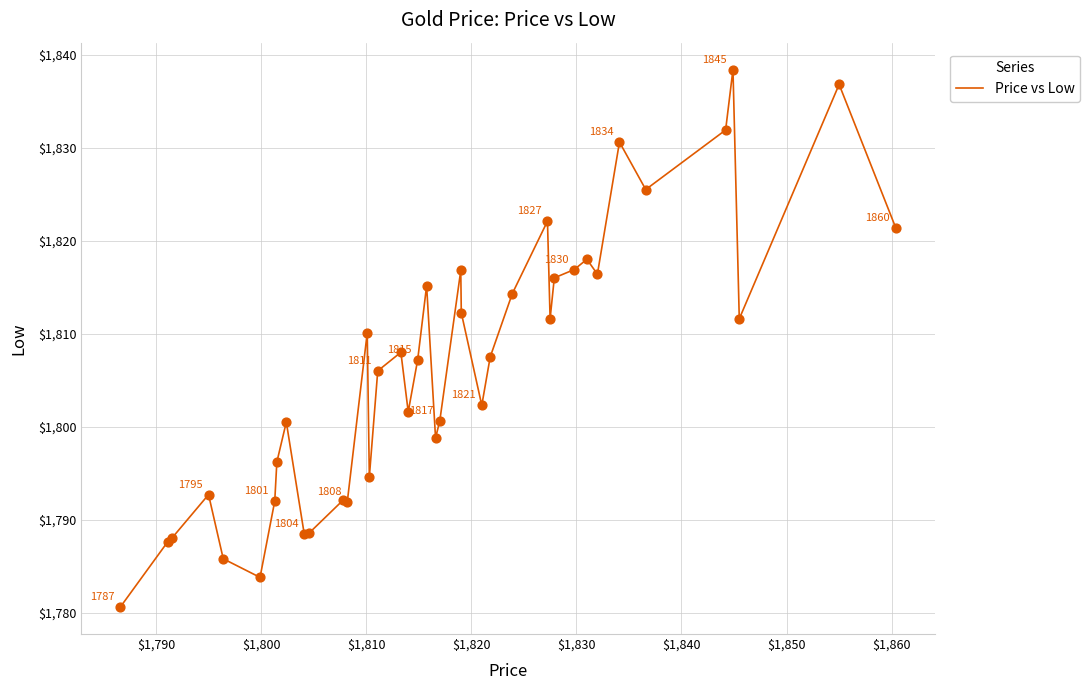

What is the maximum value shown in the chart?

1838.4